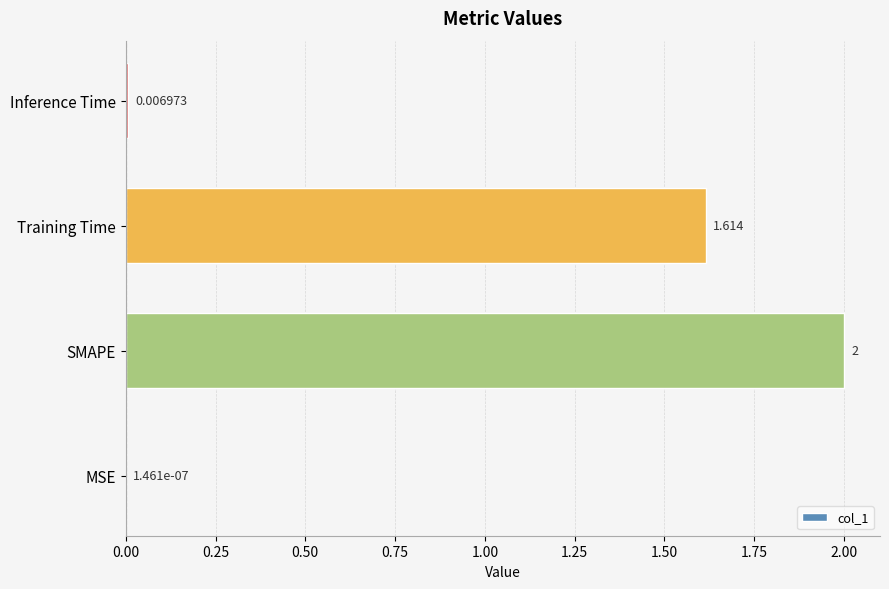

Which category has the highest value across all series?

SMAPE